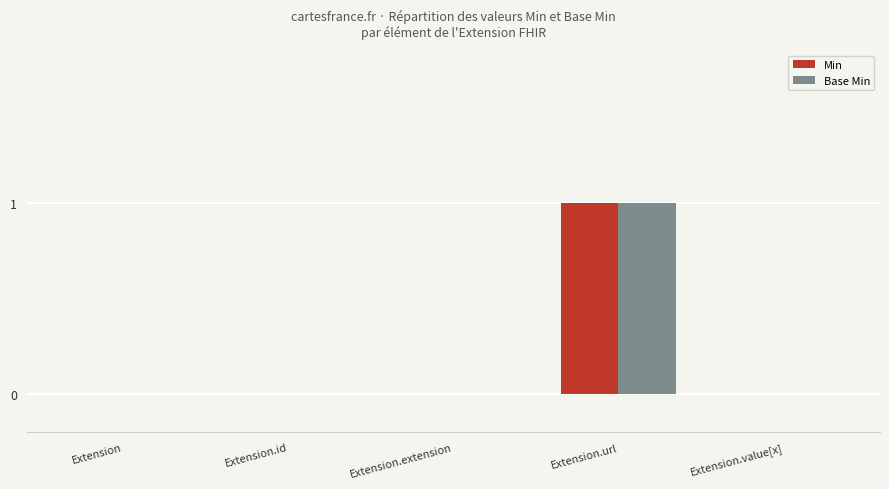

How many groups of bars are there?

5